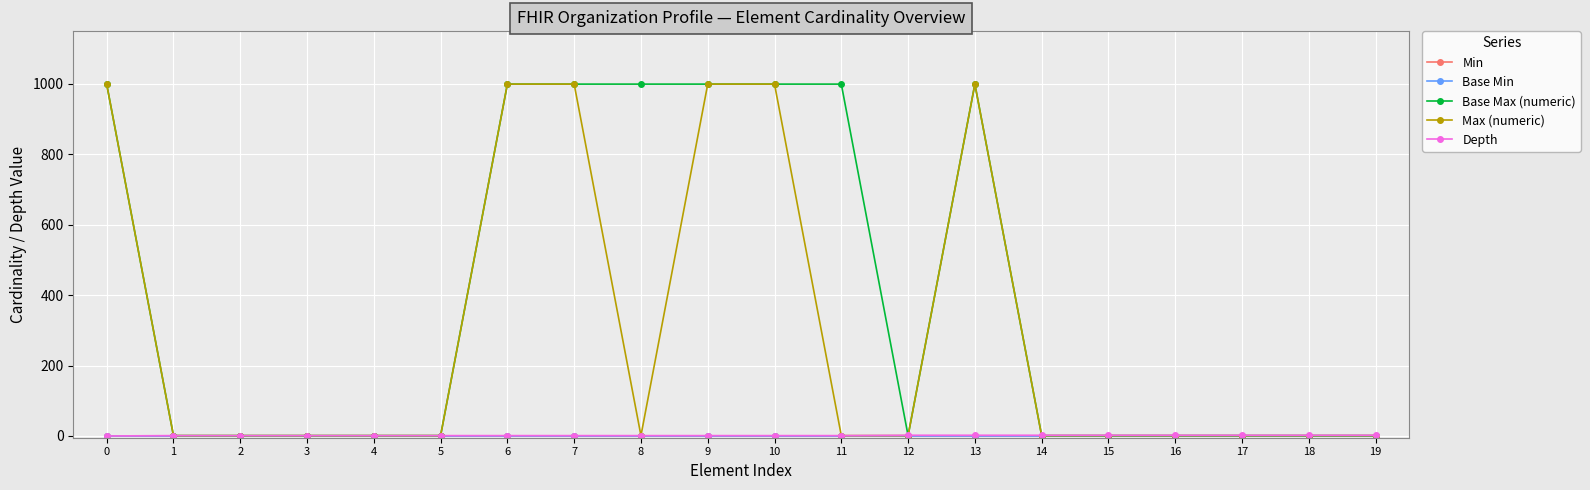

Which has a higher value, 5 or 17?

5